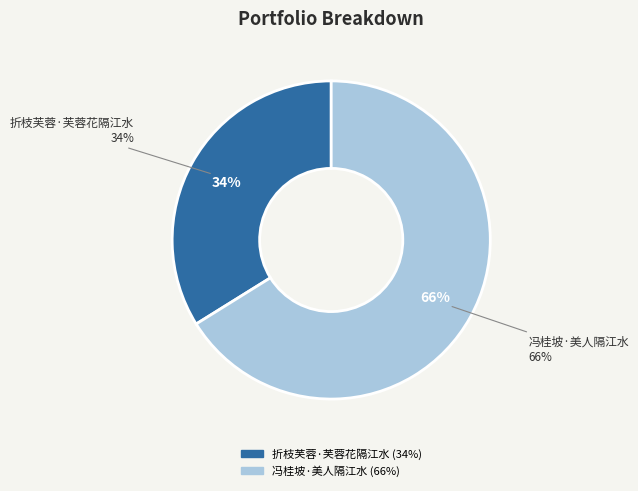

Approximately how many times larger is the value at 冯桂坡·美人隔江水 compared to 折枝芙蓉·芙蓉花隔江水?

2.0